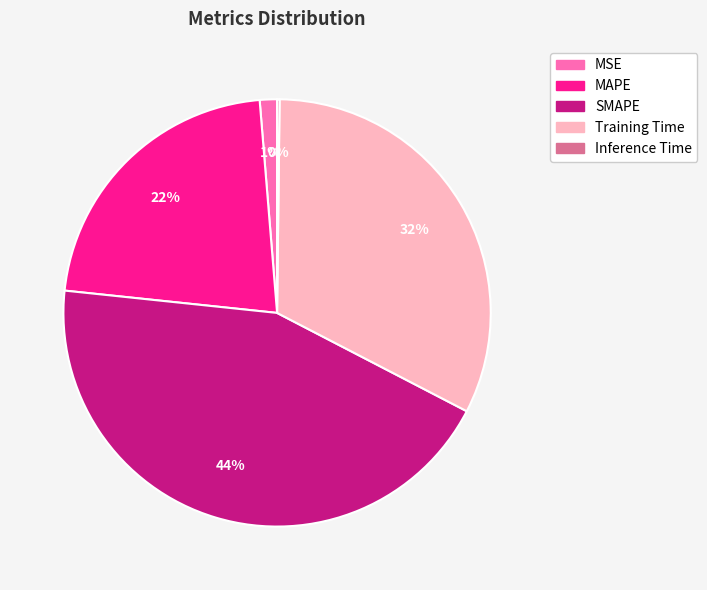

Which category has the biggest portion of the pie?

SMAPE